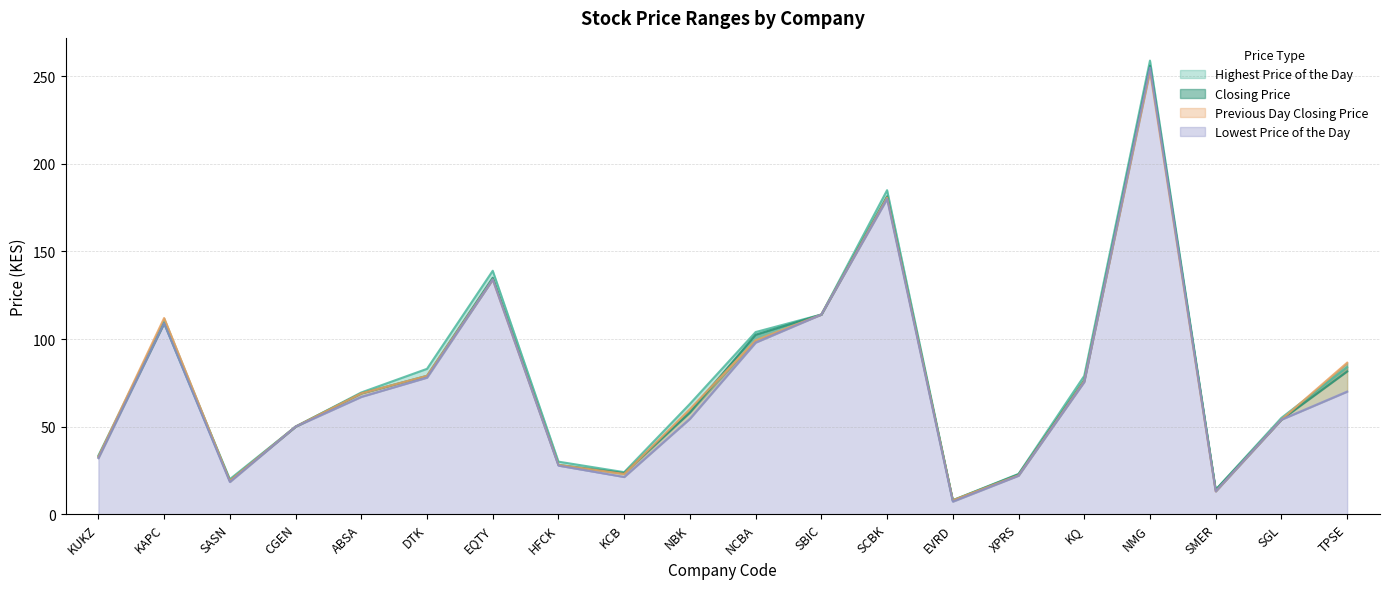

How many values in the Closing Price series are below 69?

10